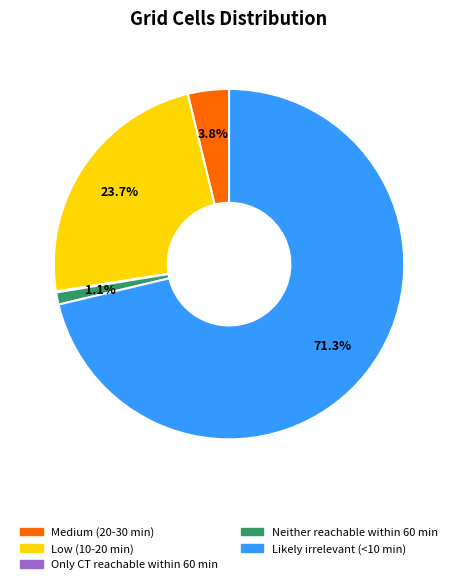

What is the largest slice in the pie chart?

Likely irrelevant (<10 min)